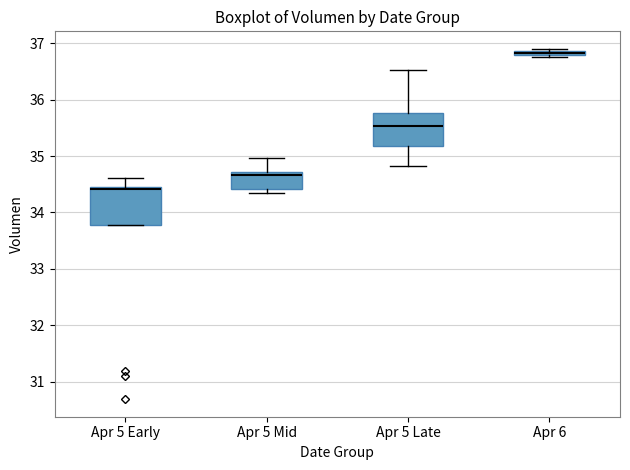

Which box's median line is the lowest?

Apr 5 Early